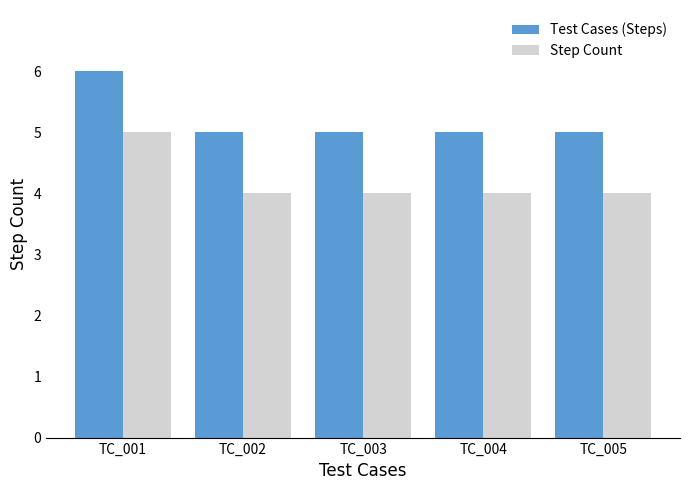

What is the average value of the Step Count series?

4